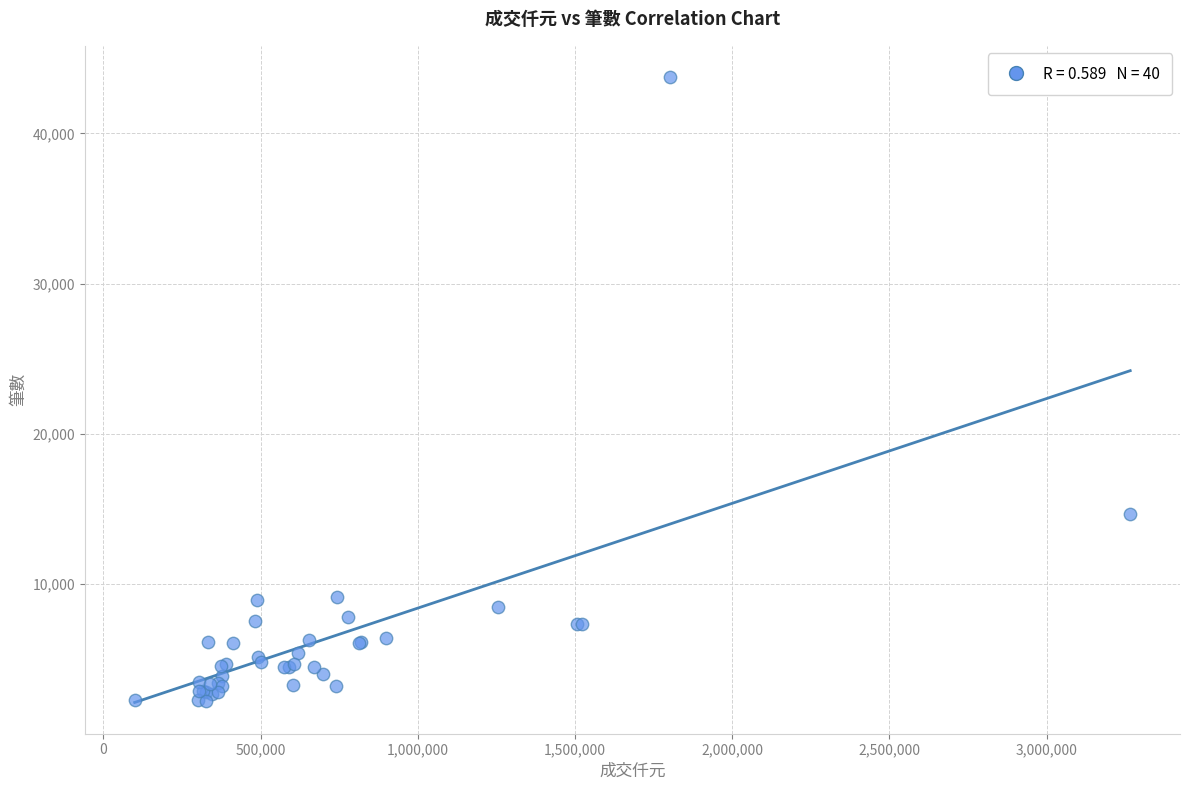

What Y value in the scatter plot is closest to 23000?

14653